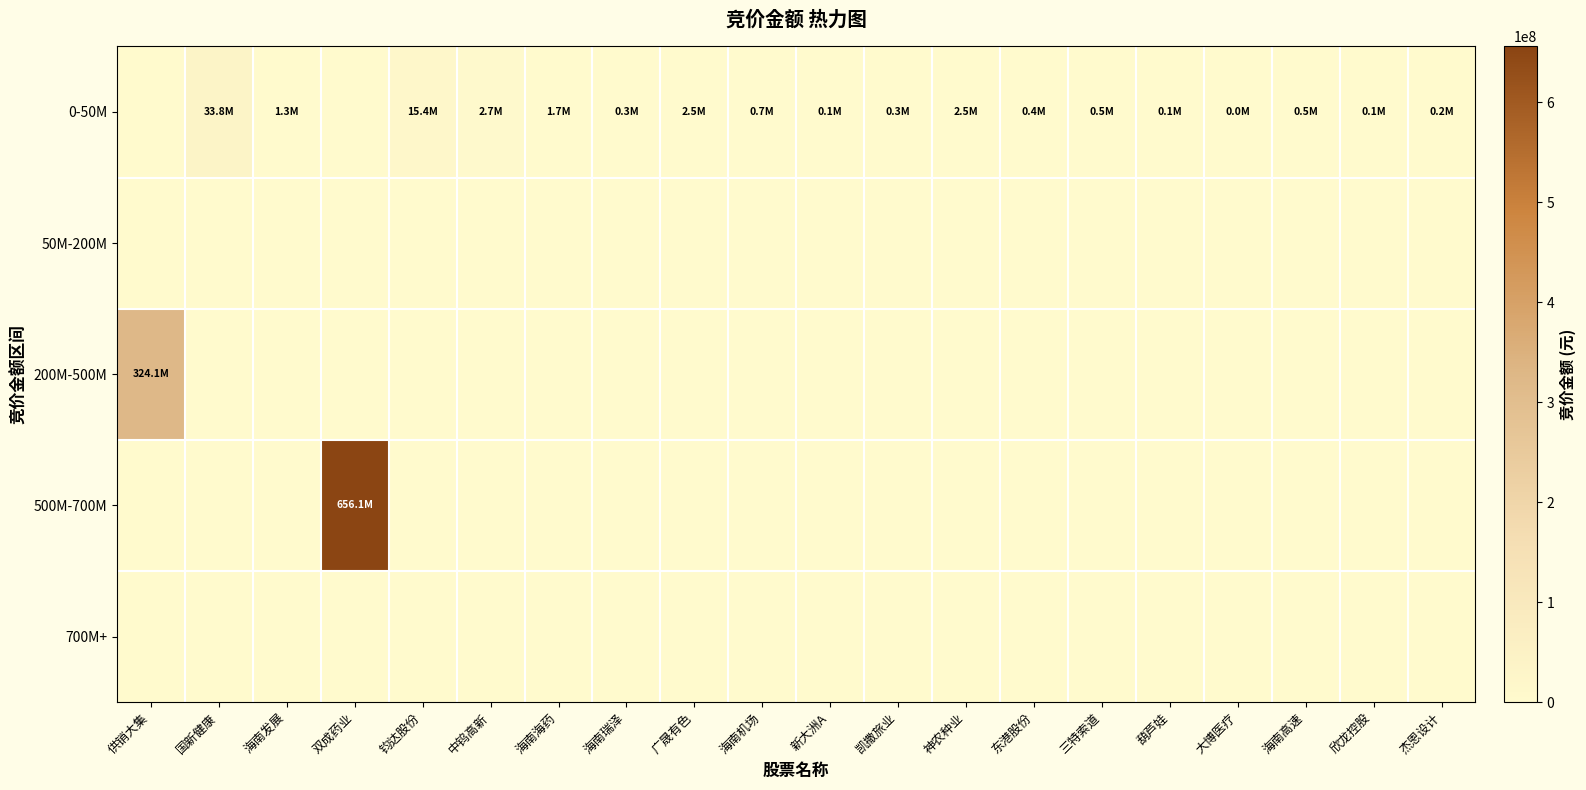

Count the number of categories in the chart.

20